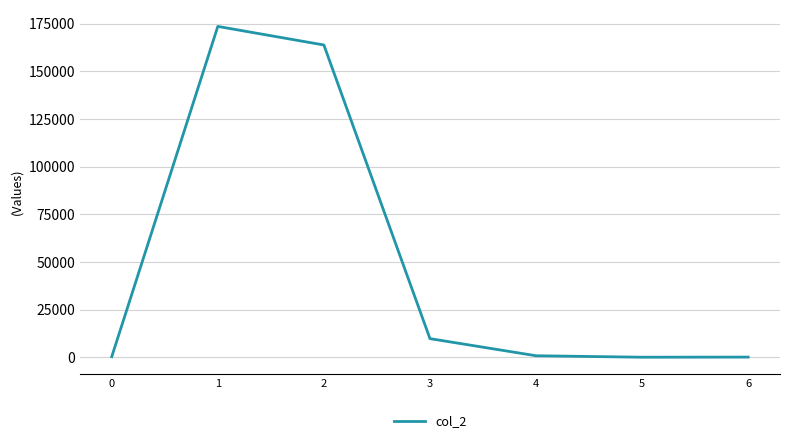

How many categories are shown in the chart?

7